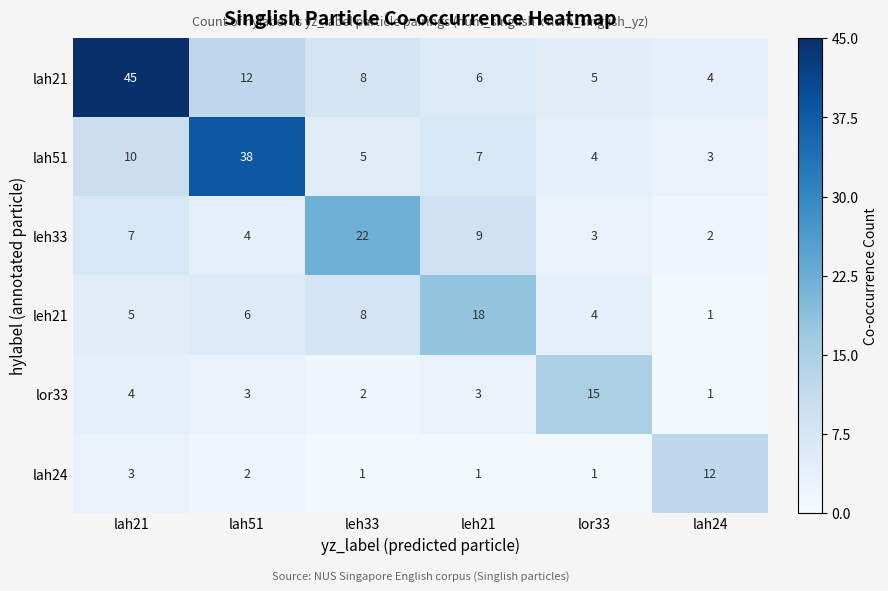

The lah21 series shows 45 at lah21. True or false?

True